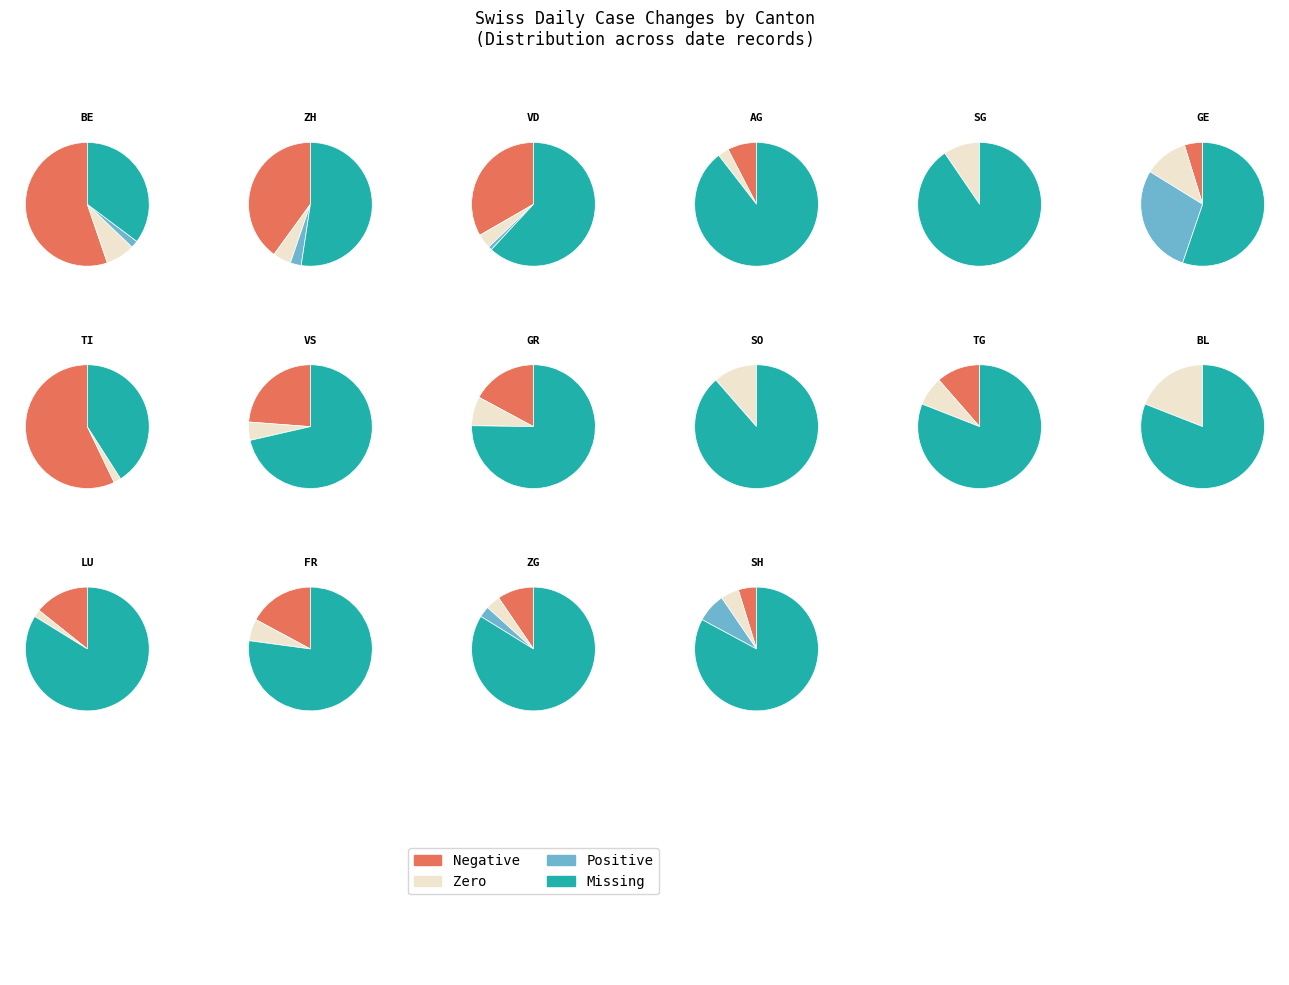

What percentage is the 15 slice, to the nearest percent?

7%